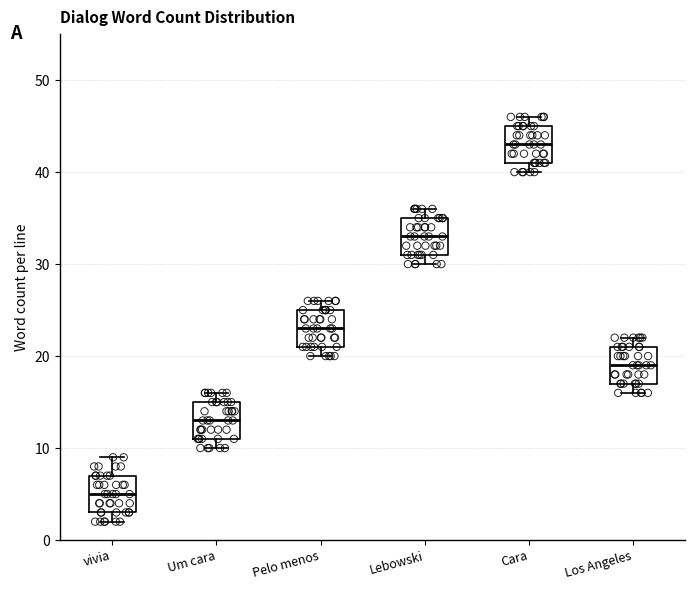

Where is the lower edge of the box for Um cara on the y-axis? The values are not printed on the chart, so give them approximately, as read against the axis.

11